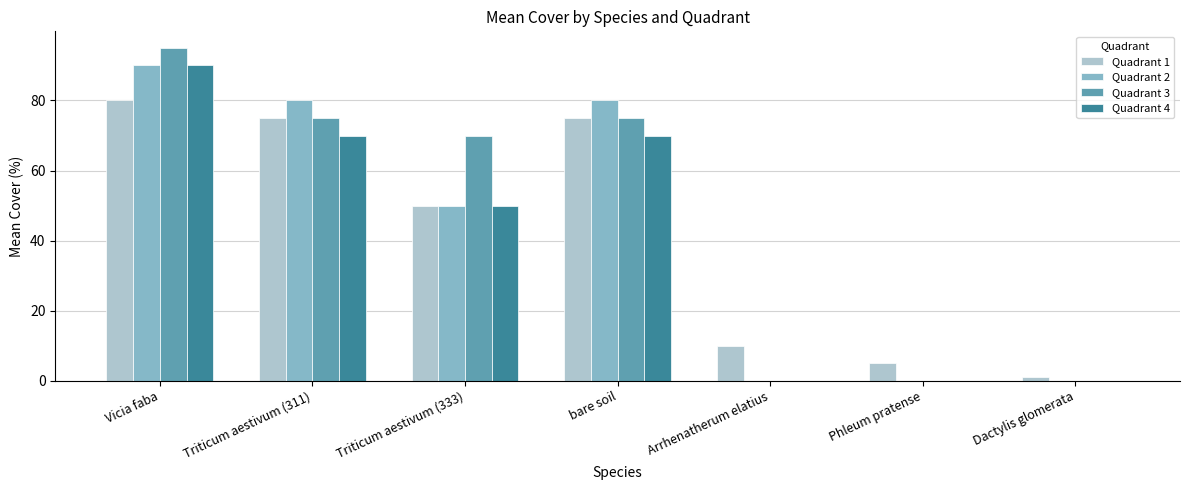

What is the total value across all series at bare soil?

300